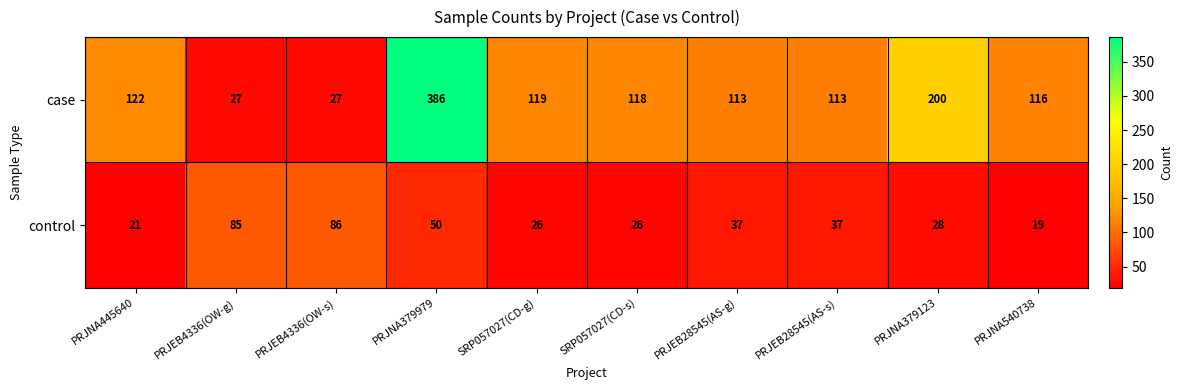

What is the approximate value of case at PRJEB4336(OW-s)?

27